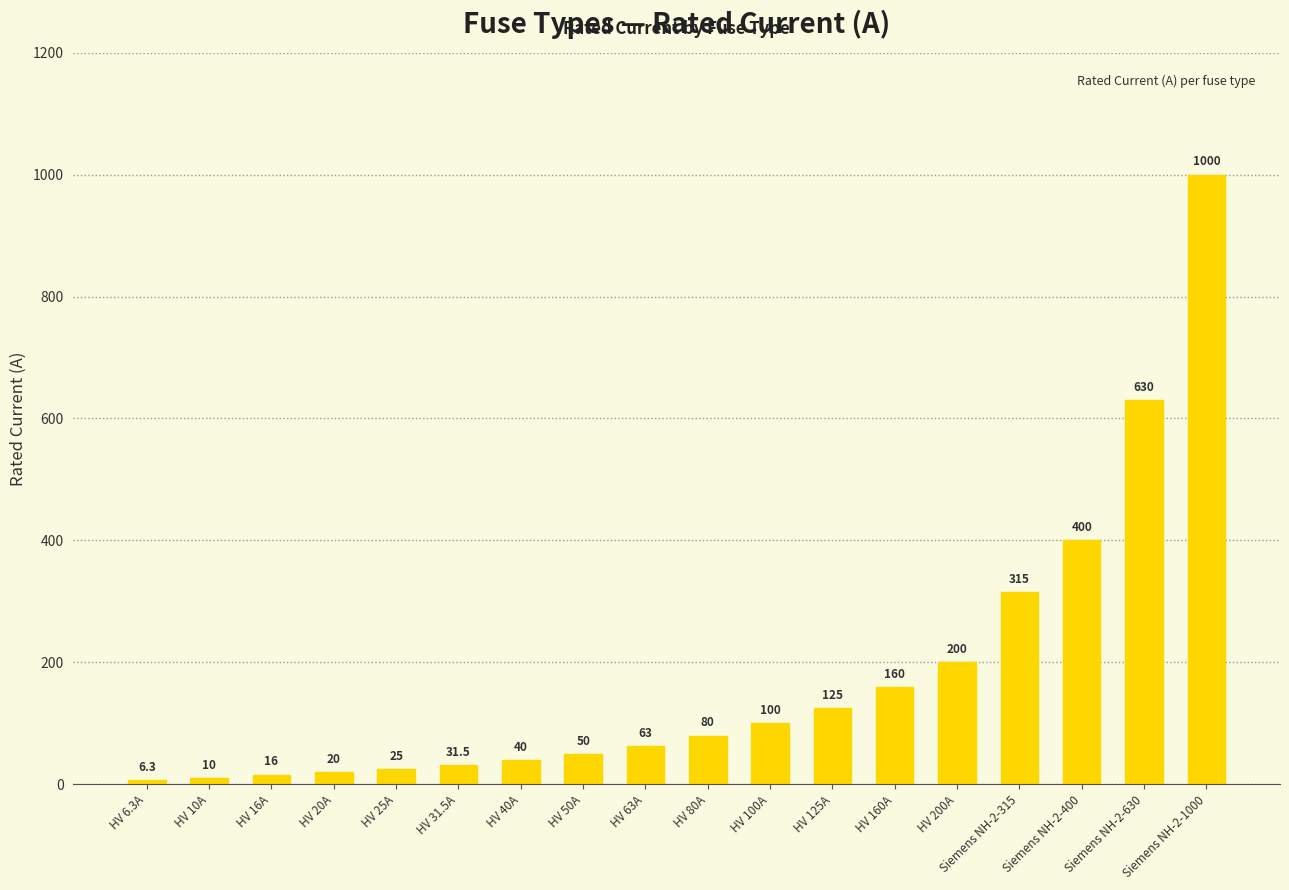

Does the chart contain any negative values?

No